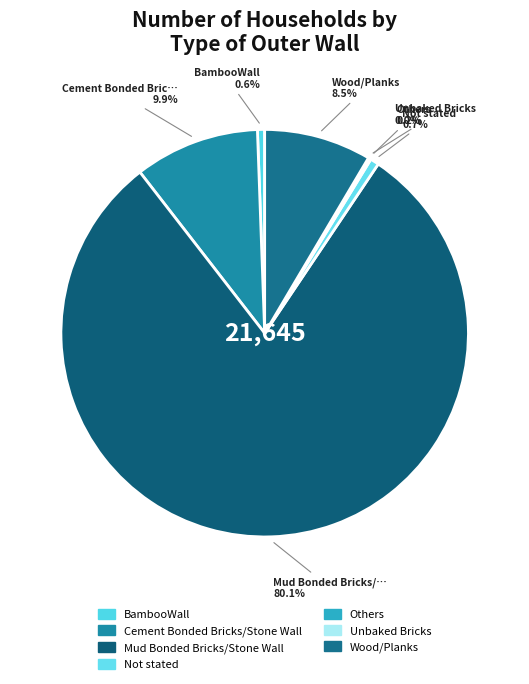

Rank the categories by value from lowest to highest.

Unbaked Bricks, Others, BambooWall, Not stated, Wood/Planks, Cement Bonded Bricks/Stone Wall, Mud Bonded Bricks/Stone Wall